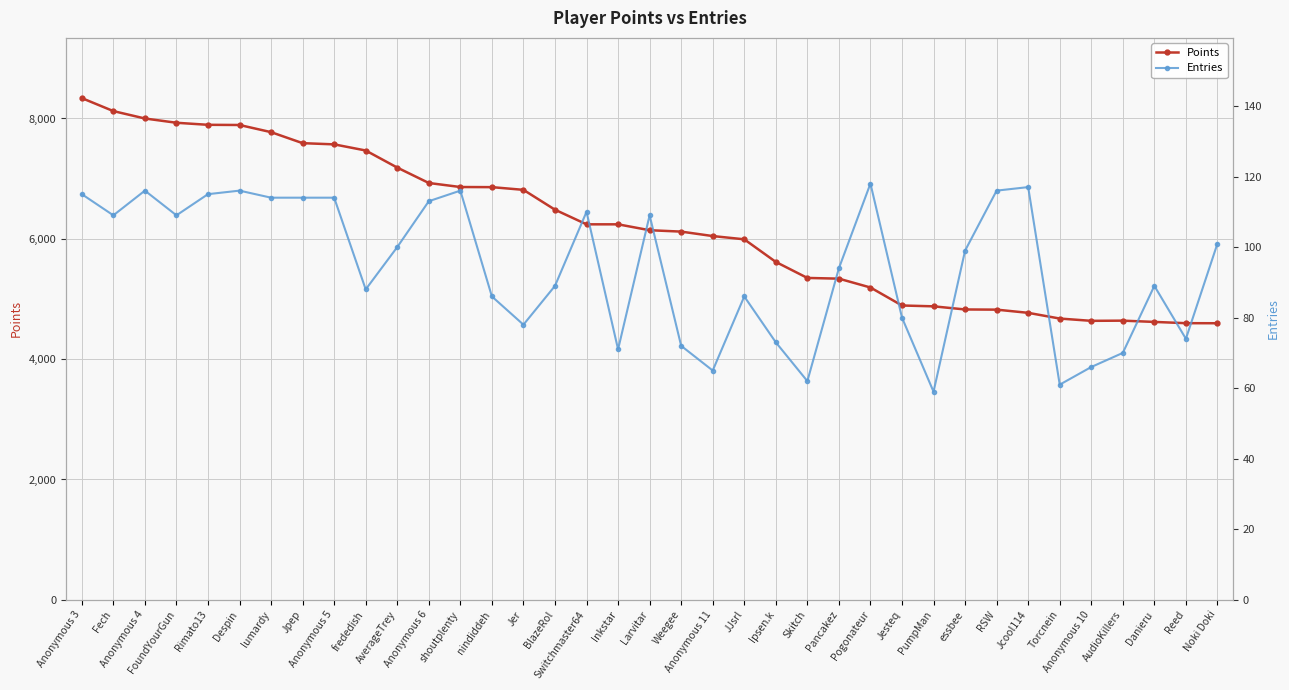

Reading left to right, what are all the values shown in this chart?

Points: 8339	8123	8000	7929	7895	7892	7773	7590	7570	7468	7184	6928	6861	6859	6814	6484	6241	6241	6143	6120	6046	5992	5616	5350	5338	5191	4892	4878	4826	4823	4770	4675	4637	4640	4619	4598	4597
Entries: 115	109	116	109	115	116	114	114	114	88	100	113	116	86	78	89	110	71	109	72	65	86	73	62	94	118	80	59	99	116	117	61	66	70	89	74	101